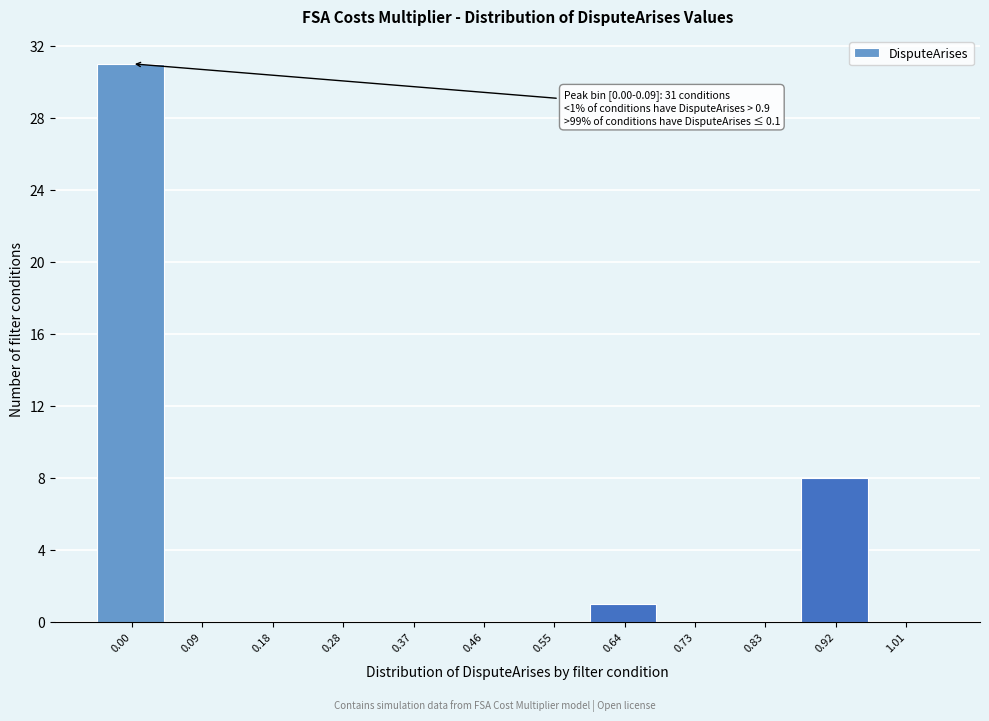

Reading left to right, list all the values displayed in this chart.

0.00=31	0.09=0	0.18=0	0.28=0	0.37=0	0.46=0	0.55=0	0.64=1	0.73=0	0.83=0	0.92=8	1.01=0